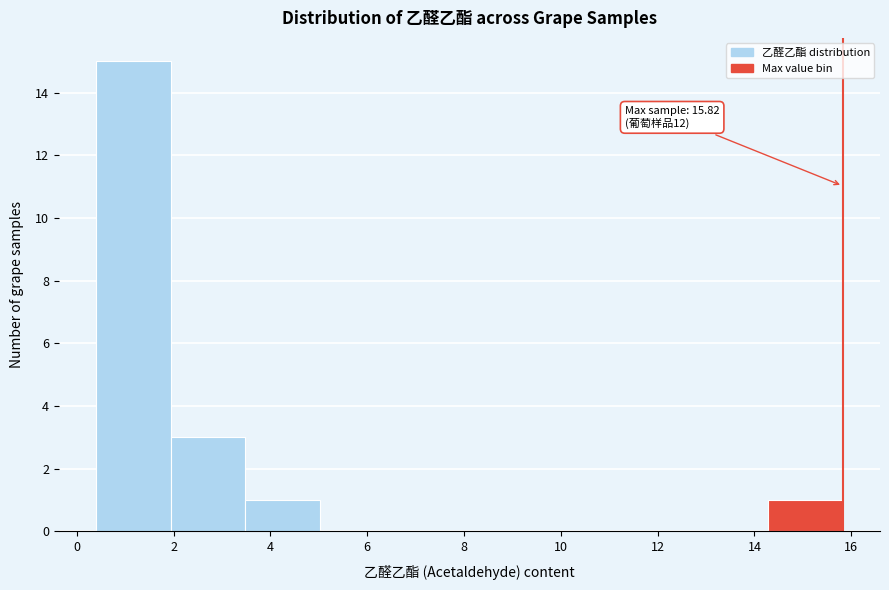

Over which range of the x-axis is the bar tallest?

0.4 to 2.0